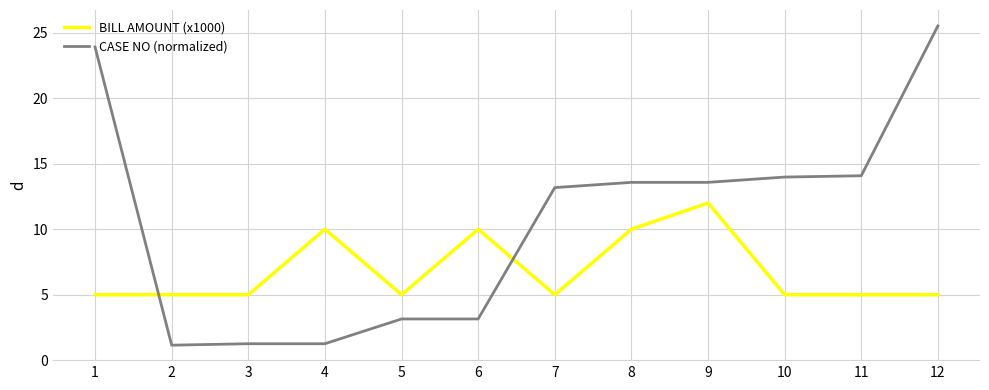

What is the total value across all series at 3?

6.3